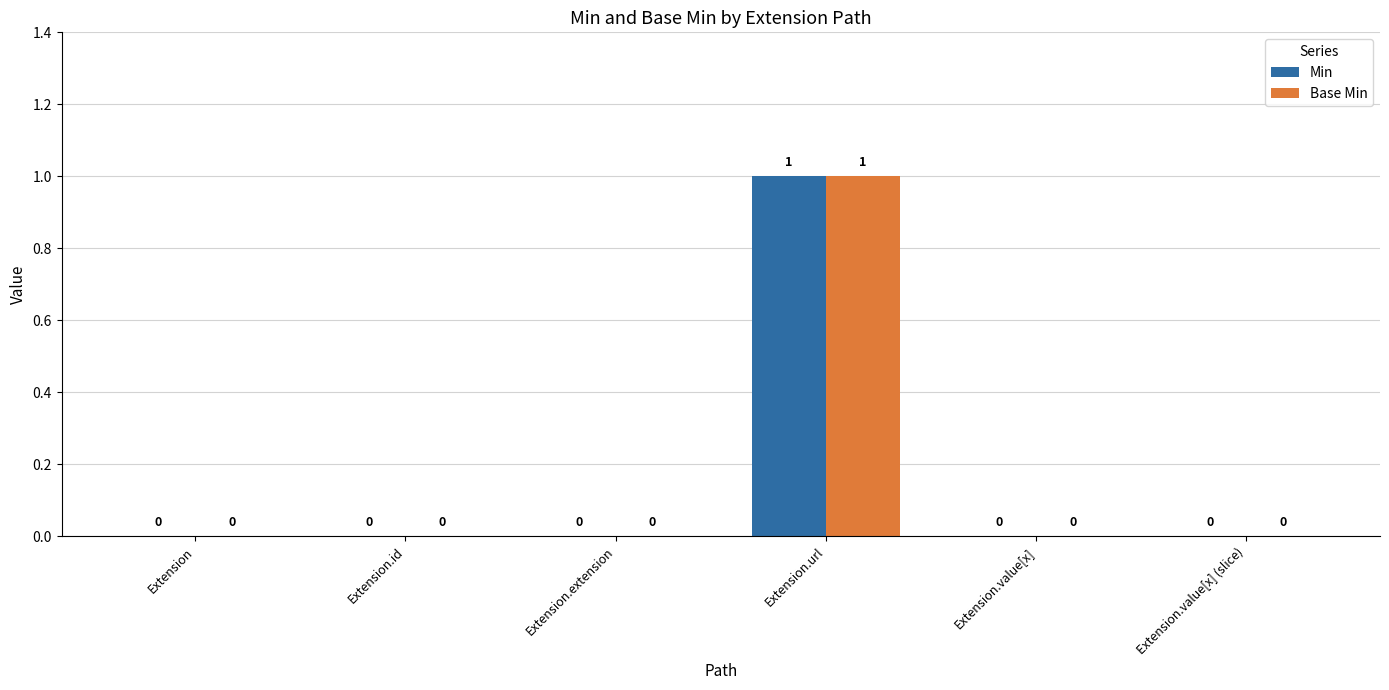

How many Base Min values are between 0 and 1?

6